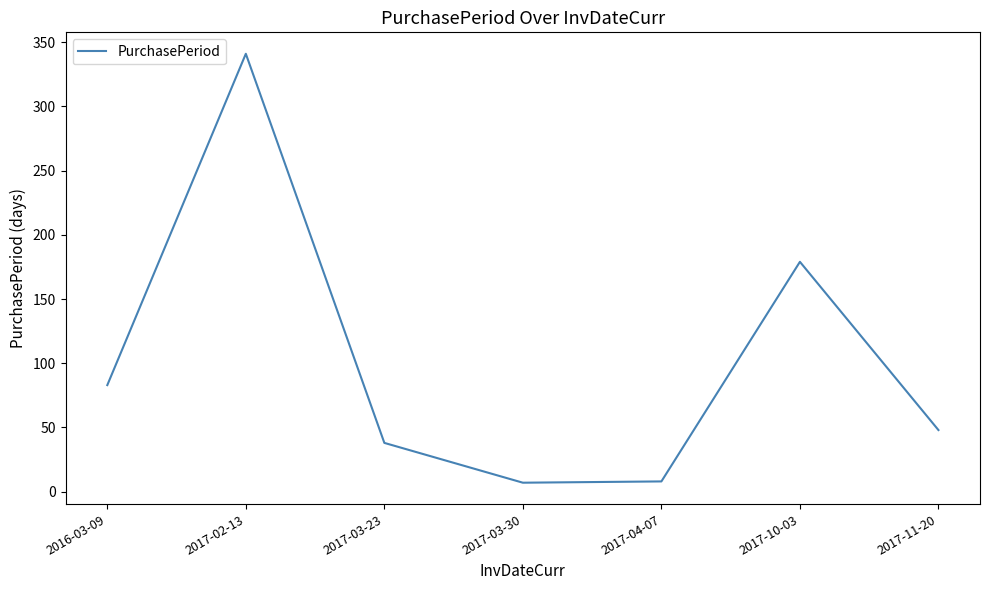

How many lines are shown in the chart?

1